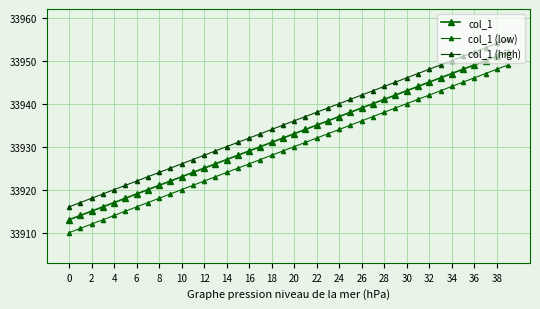

What is the sum of all col_1 (low) values?

1357180